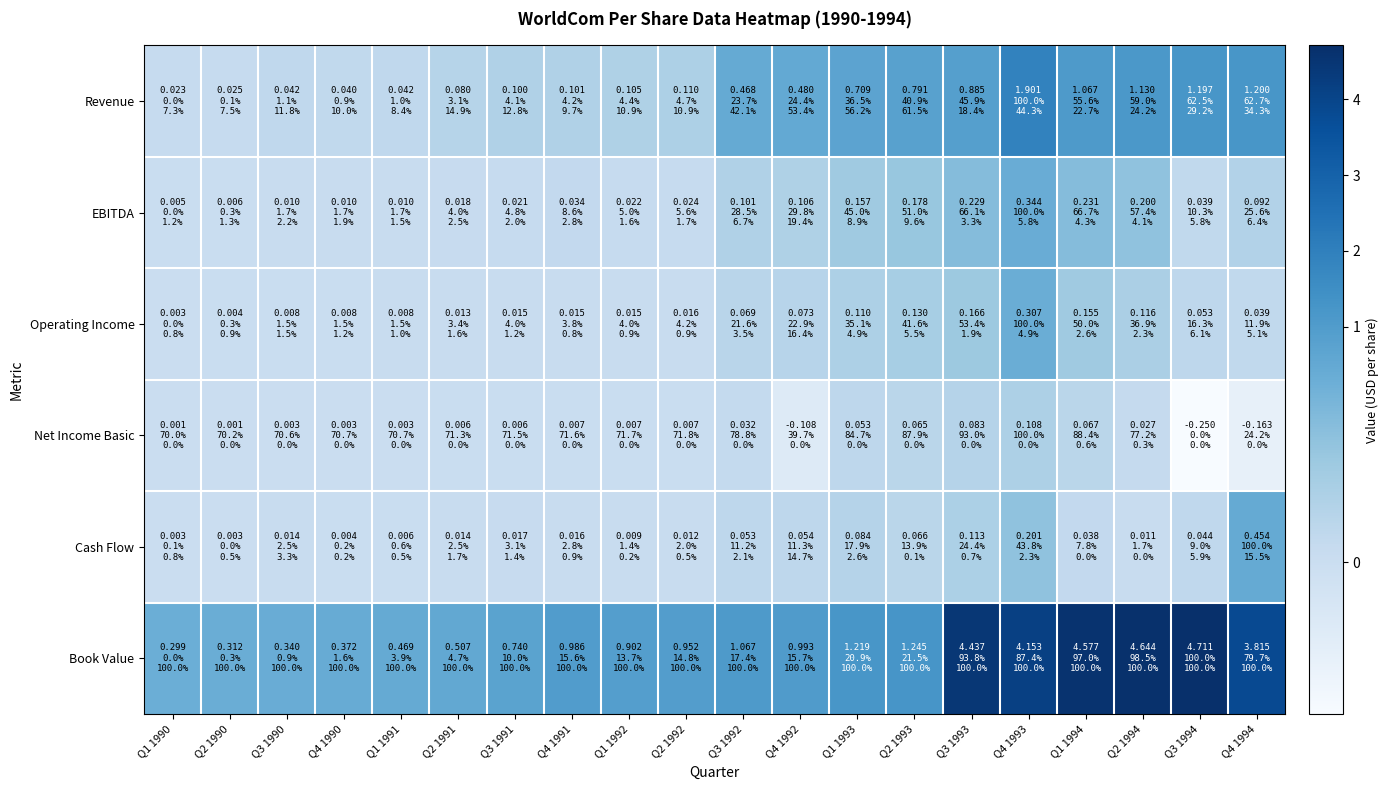

Reading right to left, list all the values displayed in this chart.

Revenue: Q4 1994=1.2	Q3 1994=1.2	Q2 1994=1.1	Q1 1994=1.1	Q4 1993=1.9	Q3 1993=0.9	Q2 1993=0.8	Q1 1993=0.7	Q4 1992=0.5	Q3 1992=0.5	Q2 1992=0.1	Q1 1992=0.1	Q4 1991=0.1	Q3 1991=0.1	Q2 1991=0.1	Q1 1991=0.0	Q4 1990=0.0	Q3 1990=0.0	Q2 1990=0.0	Q1 1990=0.0
EBITDA: Q4 1994=0.1	Q3 1994=0.0	Q2 1994=0.2	Q1 1994=0.2	Q4 1993=0.3	Q3 1993=0.2	Q2 1993=0.2	Q1 1993=0.2	Q4 1992=0.1	Q3 1992=0.1	Q2 1992=0.0	Q1 1992=0.0	Q4 1991=0.0	Q3 1991=0.0	Q2 1991=0.0	Q1 1991=0.0	Q4 1990=0.0	Q3 1990=0.0	Q2 1990=0.0	Q1 1990=0.0
Operating Income: Q4 1994=0.0	Q3 1994=0.1	Q2 1994=0.1	Q1 1994=0.2	Q4 1993=0.3	Q3 1993=0.2	Q2 1993=0.1	Q1 1993=0.1	Q4 1992=0.1	Q3 1992=0.1	Q2 1992=0.0	Q1 1992=0.0	Q4 1991=0.0	Q3 1991=0.0	Q2 1991=0.0	Q1 1991=0.0	Q4 1990=0.0	Q3 1990=0.0	Q2 1990=0.0	Q1 1990=0.0
Net Income Basic: Q4 1994=-0.2	Q3 1994=-0.2	Q2 1994=0.0	Q1 1994=0.1	Q4 1993=0.1	Q3 1993=0.1	Q2 1993=0.1	Q1 1993=0.1	Q4 1992=-0.1	Q3 1992=0.0	Q2 1992=0.0	Q1 1992=0.0	Q4 1991=0.0	Q3 1991=0.0	Q2 1991=0.0	Q1 1991=0.0	Q4 1990=0.0	Q3 1990=0.0	Q2 1990=0.0	Q1 1990=0.0
Cash Flow: Q4 1994=0.5	Q3 1994=0.0	Q2 1994=0.0	Q1 1994=0.0	Q4 1993=0.2	Q3 1993=0.1	Q2 1993=0.1	Q1 1993=0.1	Q4 1992=0.1	Q3 1992=0.1	Q2 1992=0.0	Q1 1992=0.0	Q4 1991=0.0	Q3 1991=0.0	Q2 1991=0.0	Q1 1991=0.0	Q4 1990=0.0	Q3 1990=0.0	Q2 1990=0.0	Q1 1990=0.0
Book Value: Q4 1994=3.8	Q3 1994=4.7	Q2 1994=4.6	Q1 1994=4.6	Q4 1993=4.2	Q3 1993=4.4	Q2 1993=1.2	Q1 1993=1.2	Q4 1992=1.0	Q3 1992=1.1	Q2 1992=1.0	Q1 1992=0.9	Q4 1991=1.0	Q3 1991=0.7	Q2 1991=0.5	Q1 1991=0.5	Q4 1990=0.4	Q3 1990=0.3	Q2 1990=0.3	Q1 1990=0.3